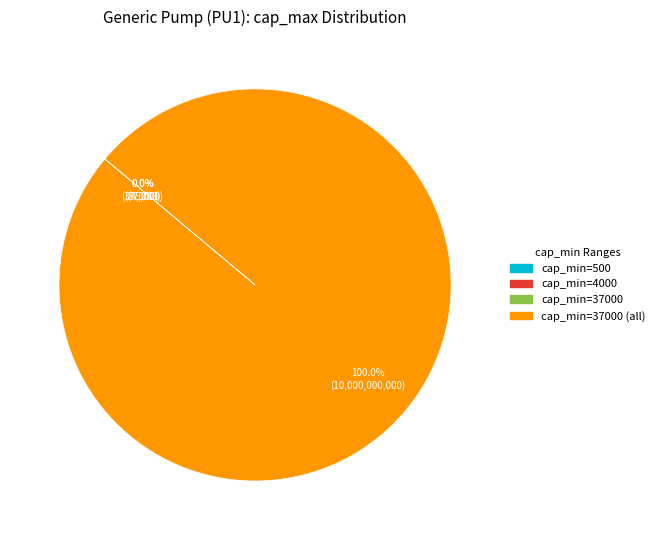

Is there any slice that represents more than half of the pie?

Yes